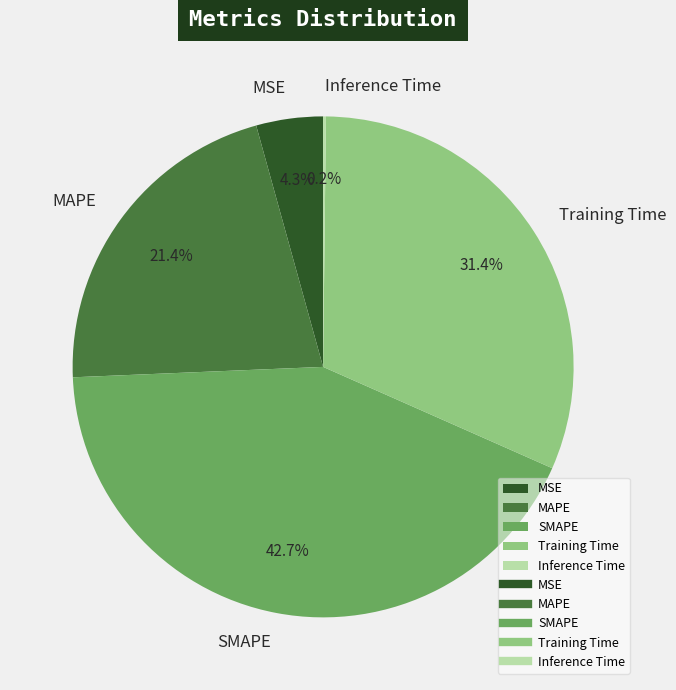

Is there a majority slice in this chart?

No